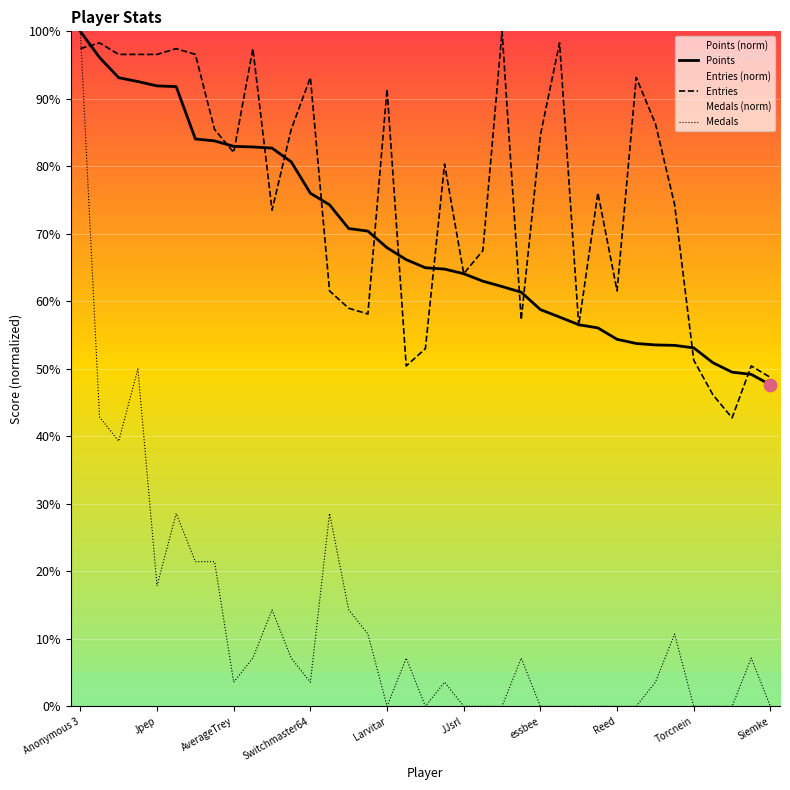

Which series has the largest Y range (max minus min)?

Medals